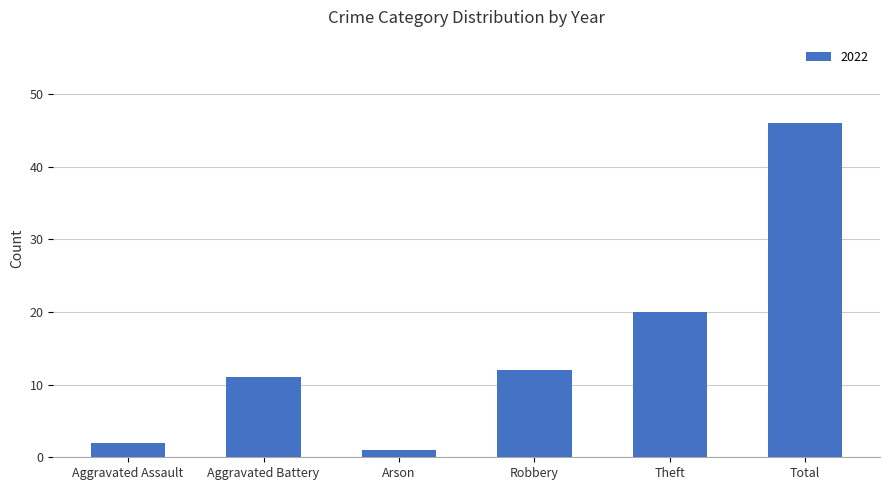

What is the sum of all values?

92